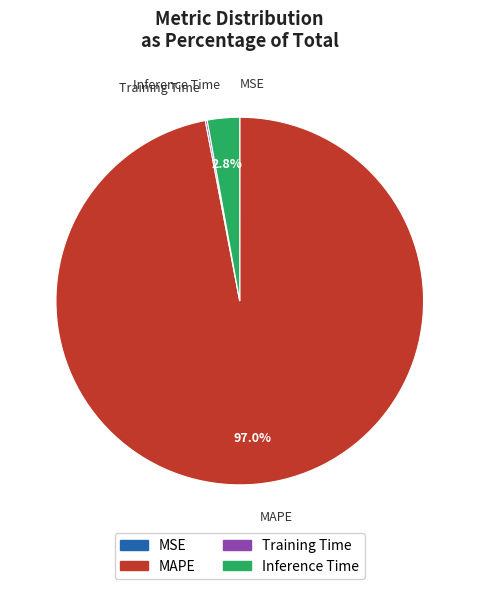

To the nearest percent, what is the average slice percentage?

25%